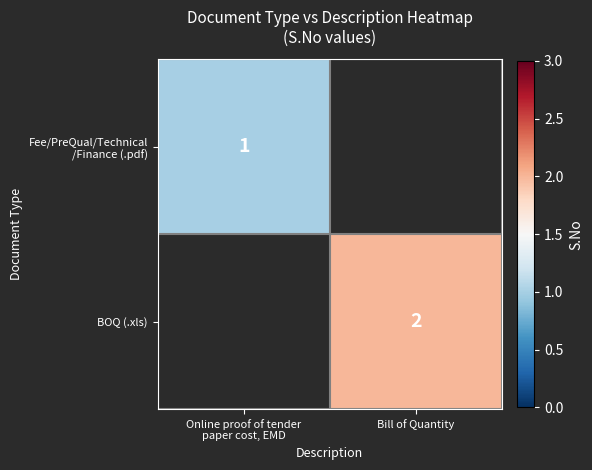

The value of BOQ (.xls) at Bill of Quantity is 3. True or false?

False